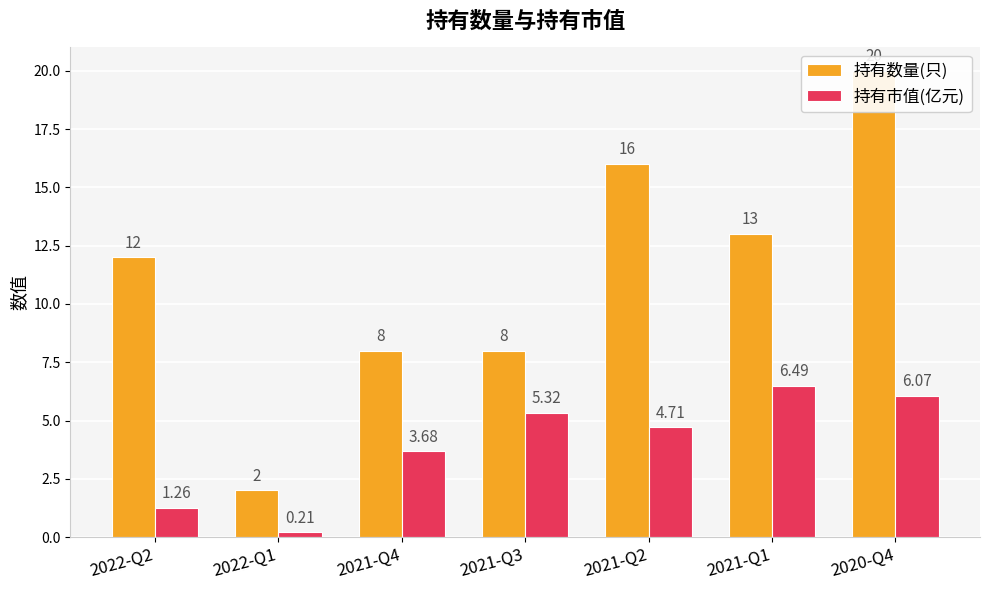

Are the bars horizontal?

No